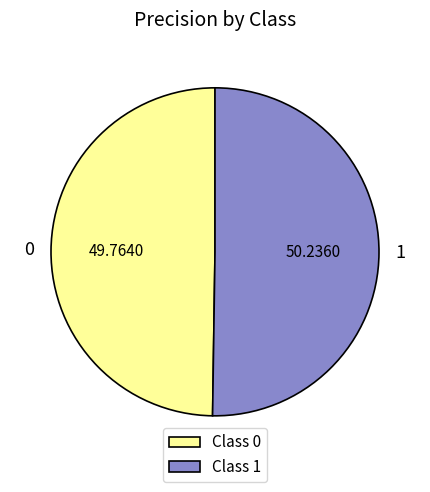

Do 1 and 0 together represent more than half of the pie?

Yes